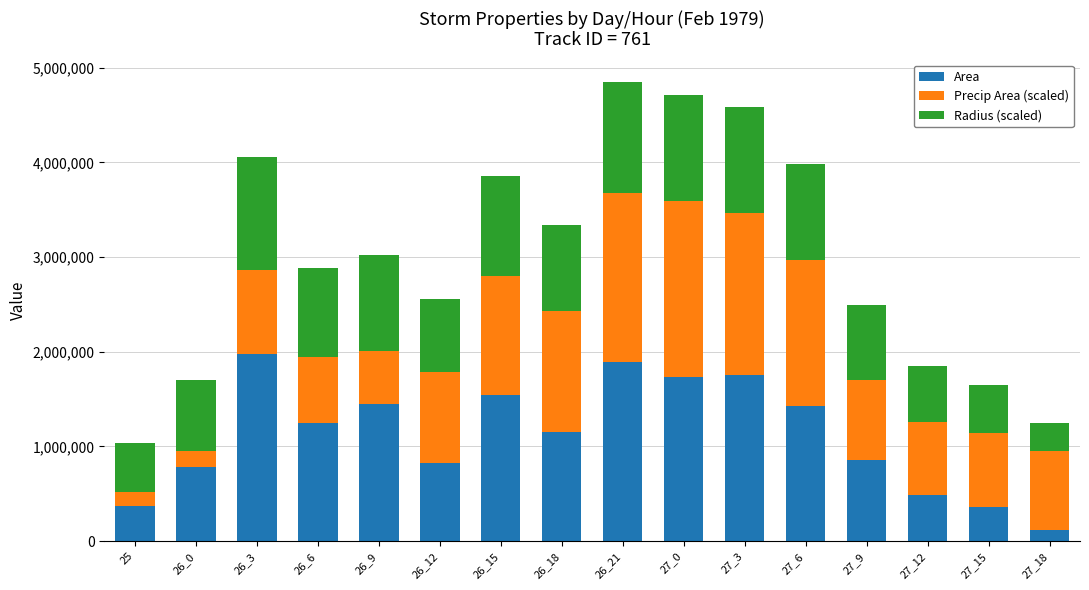

What is the minimum value for Area?

114375.0